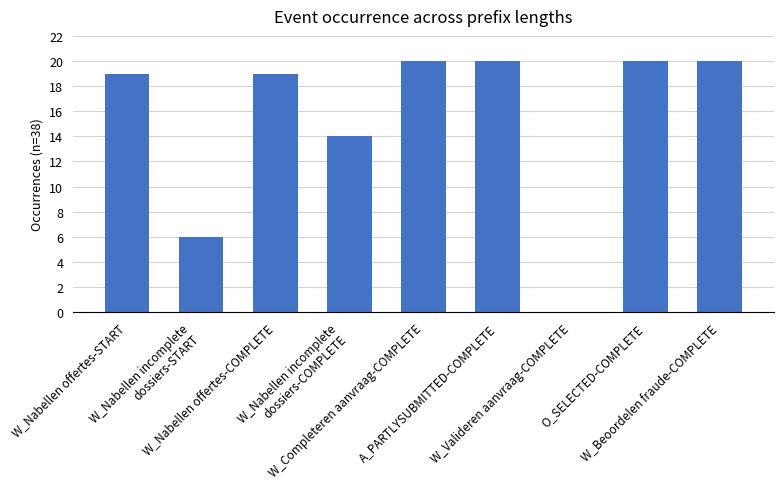

What value does the data have at W_Nabellen incomplete
dossiers-COMPLETE, to the nearest 10?

10